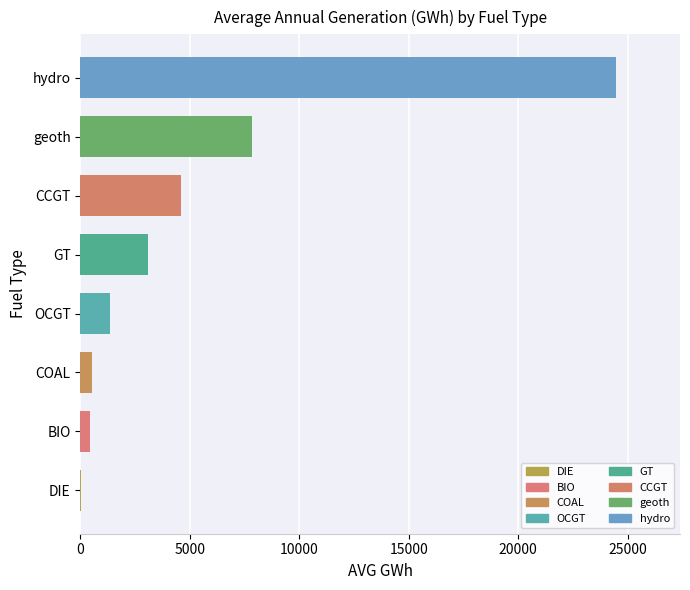

Is it true that the value at GT is 3087.0?

True